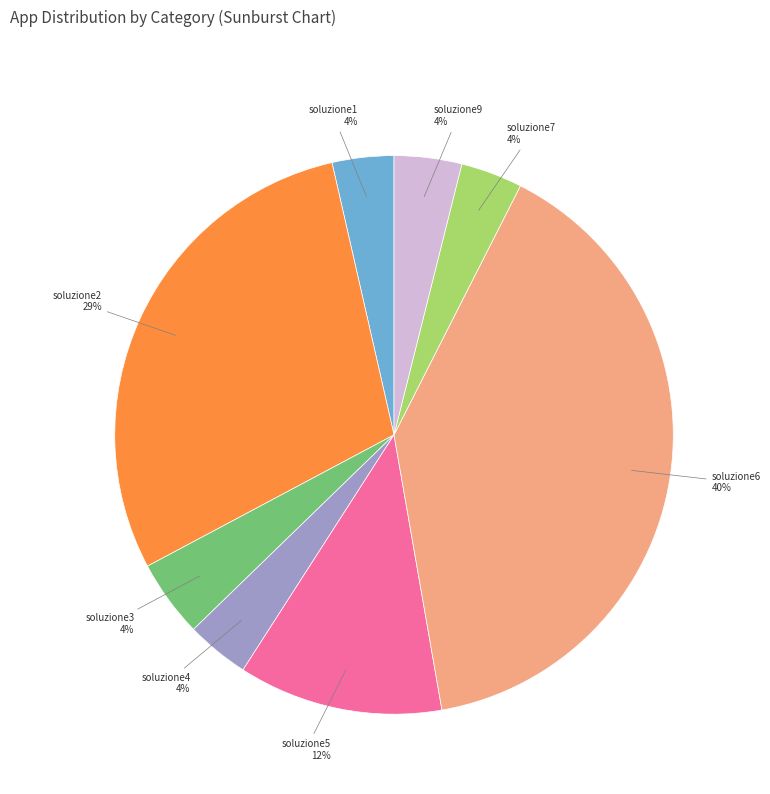

What is the ratio of the value at soluzione6 to the value at soluzione2?

1.4